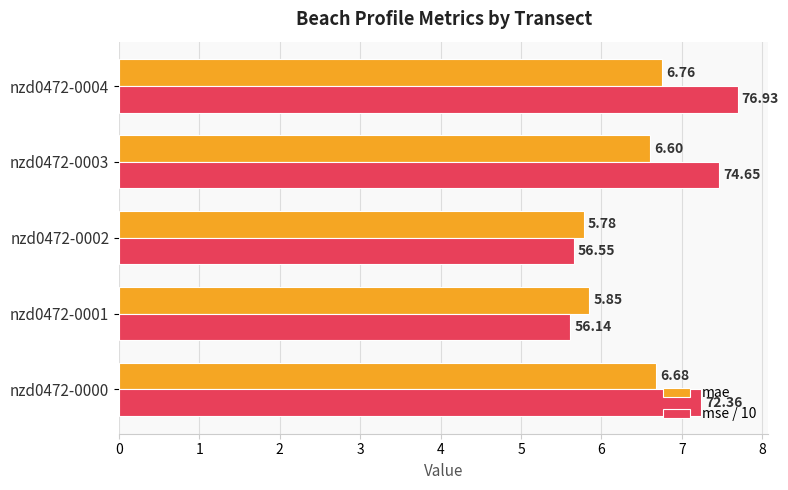

At how many categories does at least one series exceed 5?

5